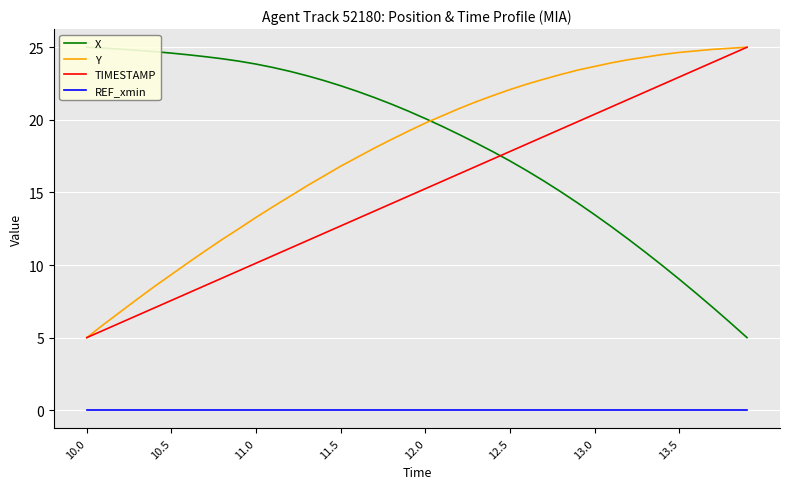

Reading left to right, what are all the values shown in this chart?

X: 25.0	24.9	24.9	24.8	24.7	24.6	24.5	24.3	24.2	24.0	23.8	23.6	23.3	23.0	22.7	22.3	22.0	21.5	21.1	20.6	20.1	19.5	19.0	18.4	17.8	17.2	16.5	15.8	15.0	14.3	13.5	12.6	11.8	10.9	10.0	9.0	8.1	7.1	6.0	5.0
Y: 5.0	5.9	6.8	7.7	8.5	9.3	10.2	11.0	11.8	12.5	13.3	14.0	14.7	15.4	16.1	16.8	17.4	18.1	18.6	19.2	19.8	20.3	20.8	21.2	21.7	22.1	22.5	22.8	23.1	23.4	23.7	23.9	24.1	24.3	24.5	24.6	24.7	24.9	24.9	25.0
TIMESTAMP: 5.0	5.5	6.0	6.5	7.1	7.6	8.1	8.6	9.1	9.6	10.1	10.6	11.2	11.7	12.2	12.7	13.2	13.7	14.2	14.7	15.3	15.8	16.3	16.8	17.3	17.8	18.3	18.8	19.4	19.9	20.4	20.9	21.4	21.9	22.4	22.9	23.5	24.0	24.5	25.0
REF_xmin: 0.0	0.0	0.0	0.0	0.0	0.0	0.0	0.0	0.0	0.0	0.0	0.0	0.0	0.0	0.0	0.0	0.0	0.0	0.0	0.0	0.0	0.0	0.0	0.0	0.0	0.0	0.0	0.0	0.0	0.0	0.0	0.0	0.0	0.0	0.0	0.0	0.0	0.0	0.0	0.0